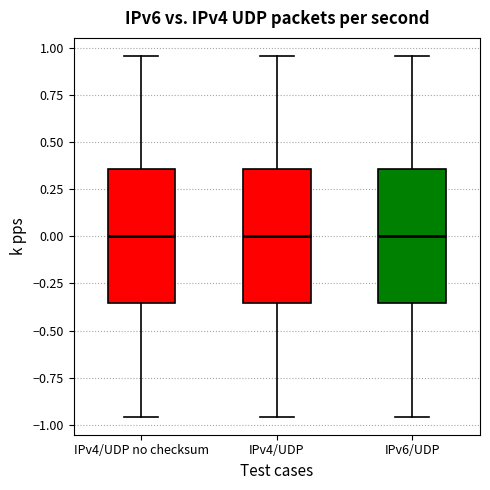

Reading left to right, read every box against the y-axis: the position of its median line, the range the box covers, and the ends of its whiskers. The values are not printed on the chart, so give them approximately, as read against the axis.

IPv4/UDP no checksum: median 0.00, box -0.35 to 0.35, whiskers -0.95 to 0.95
IPv4/UDP: median 0.00, box -0.35 to 0.35, whiskers -0.95 to 0.95
IPv6/UDP: median 0.00, box -0.35 to 0.35, whiskers -0.95 to 0.95